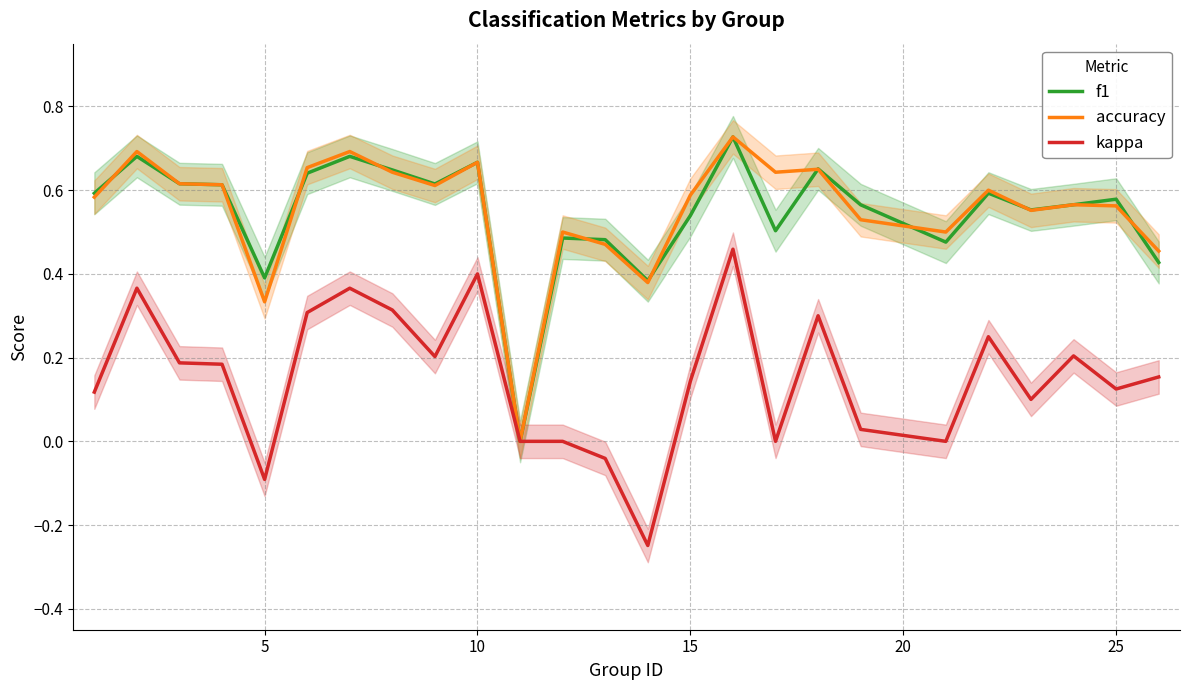

How many negative values does the kappa series have?

3